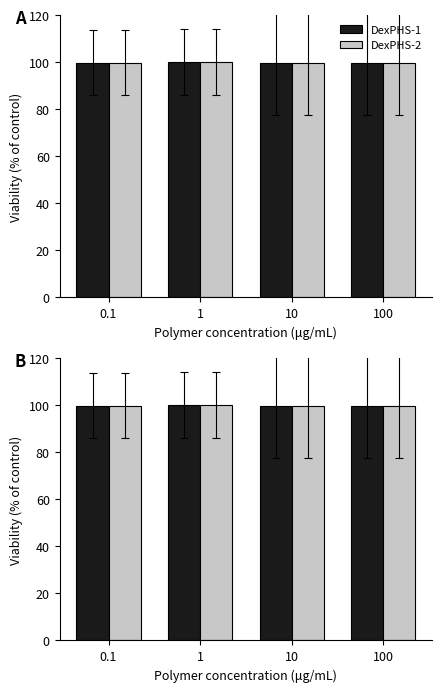

Reading right to left, what are all the values shown in this chart?

DexPHS-1: 100=99.7	10=99.7	1=100.0	0.1=99.7
DexPHS-2: 100=99.7	10=99.7	1=100.0	0.1=99.7